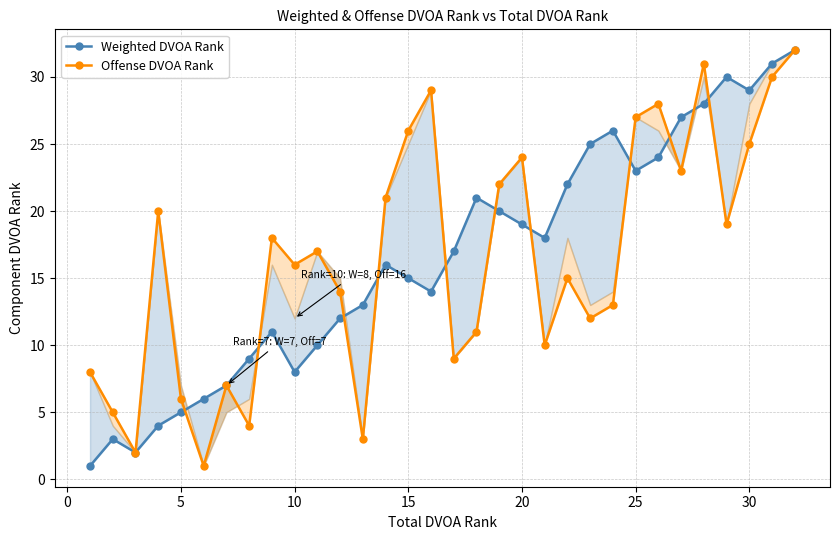

How many interior local peaks does the Offense DVOA Rank series have?

9